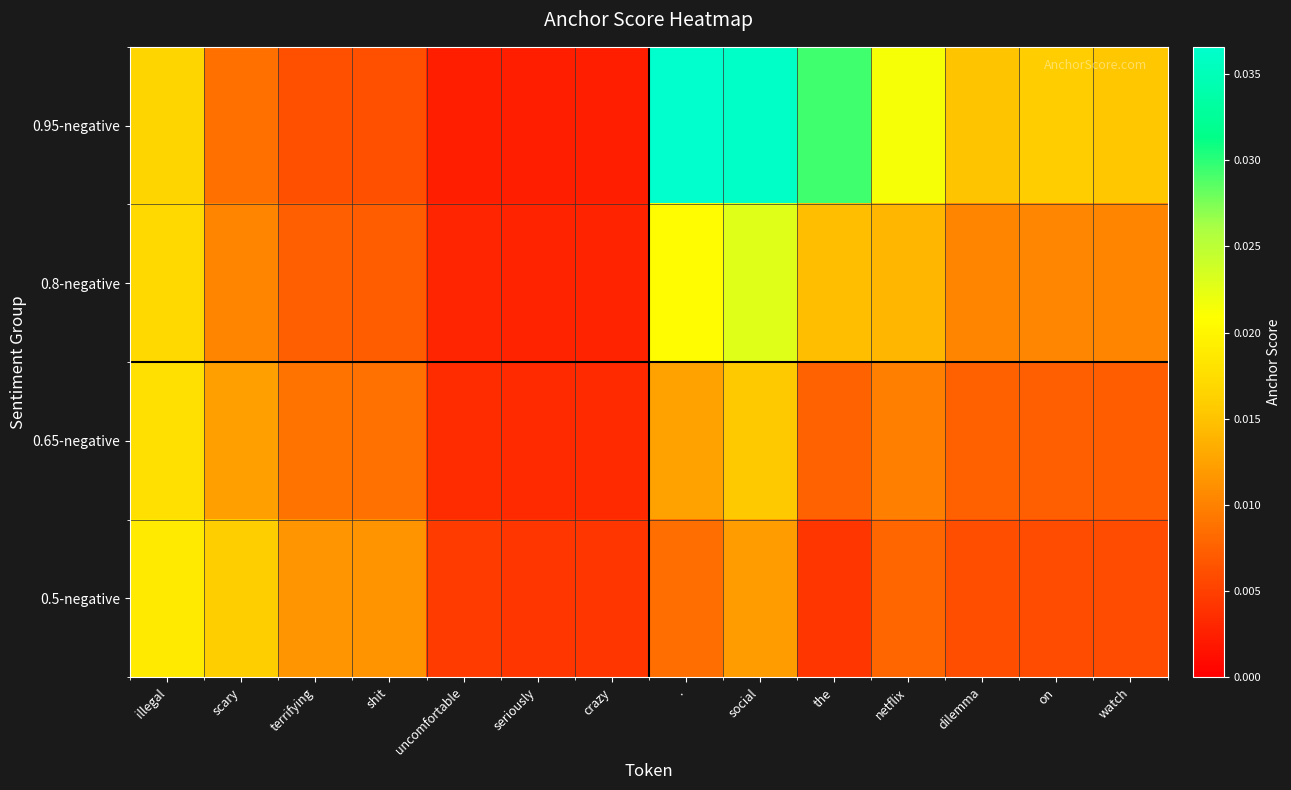

Count the number of categories in the chart.

14